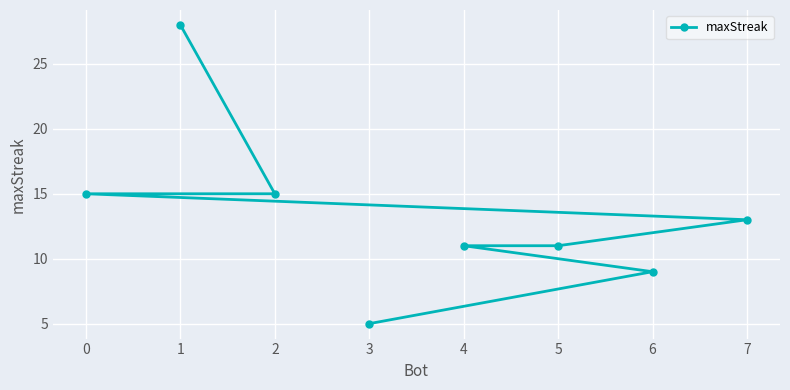

What is the maximum value shown in the chart?

28